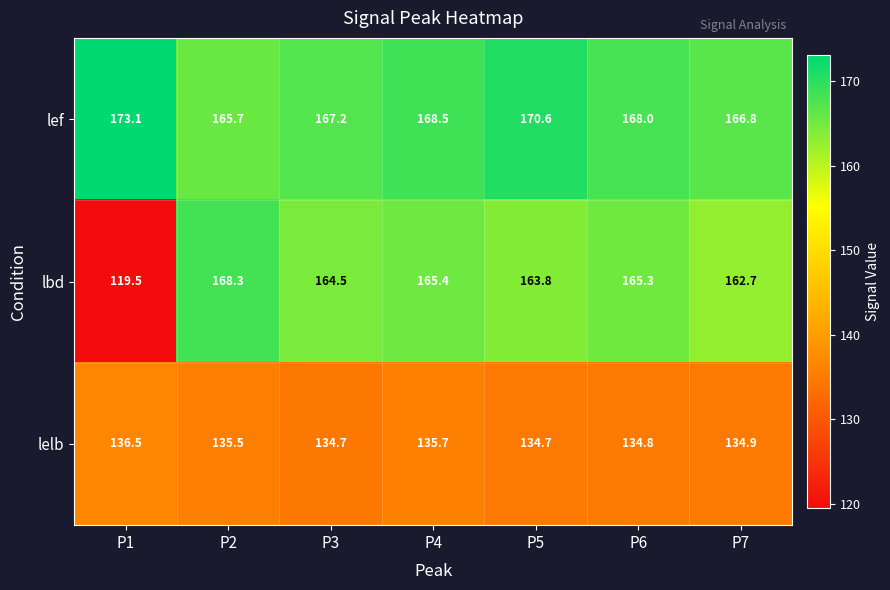

Which series has the largest range (max minus min)?

lbd